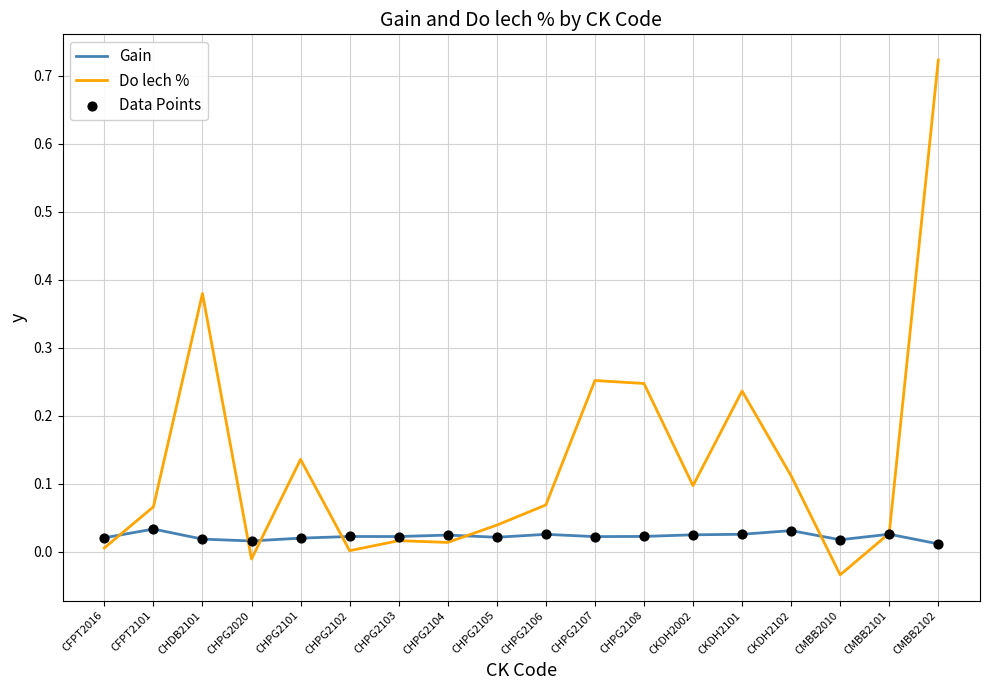

At which category is the sum across all series the highest?

CMBB2102